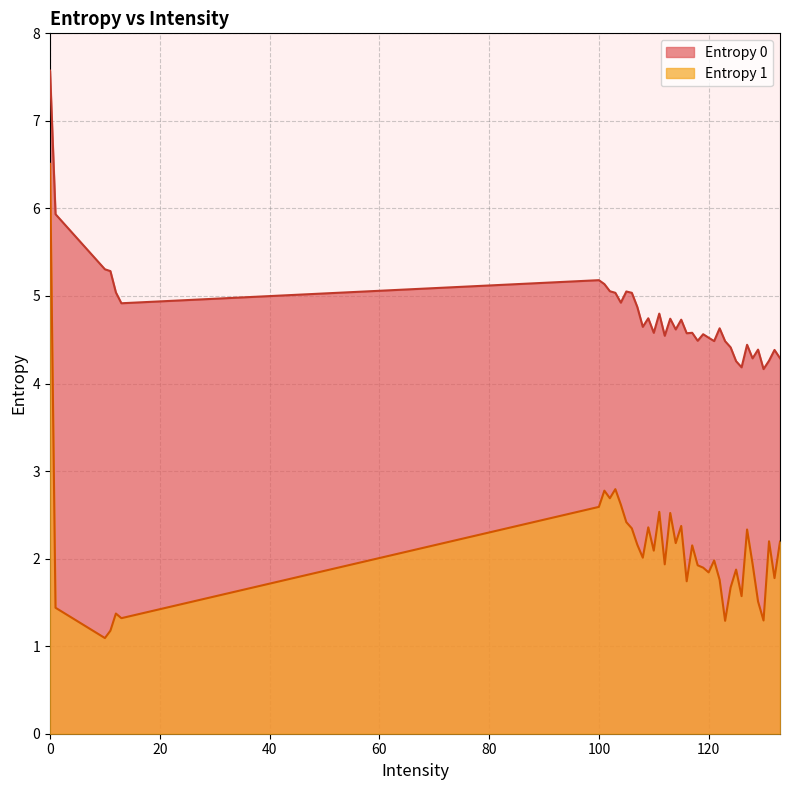

What is the difference between the maximum and minimum values in the Entropy 0 series?

3.4